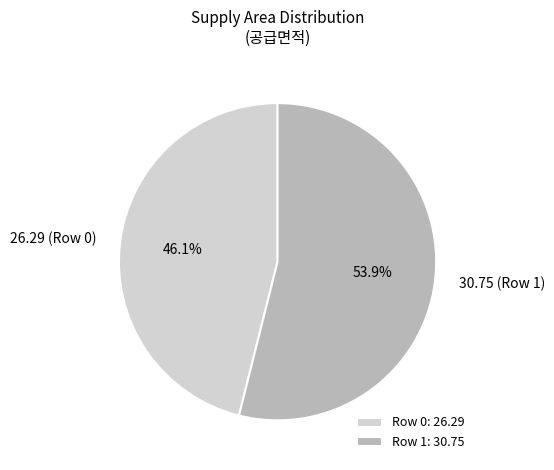

How many segments does this pie chart have?

2